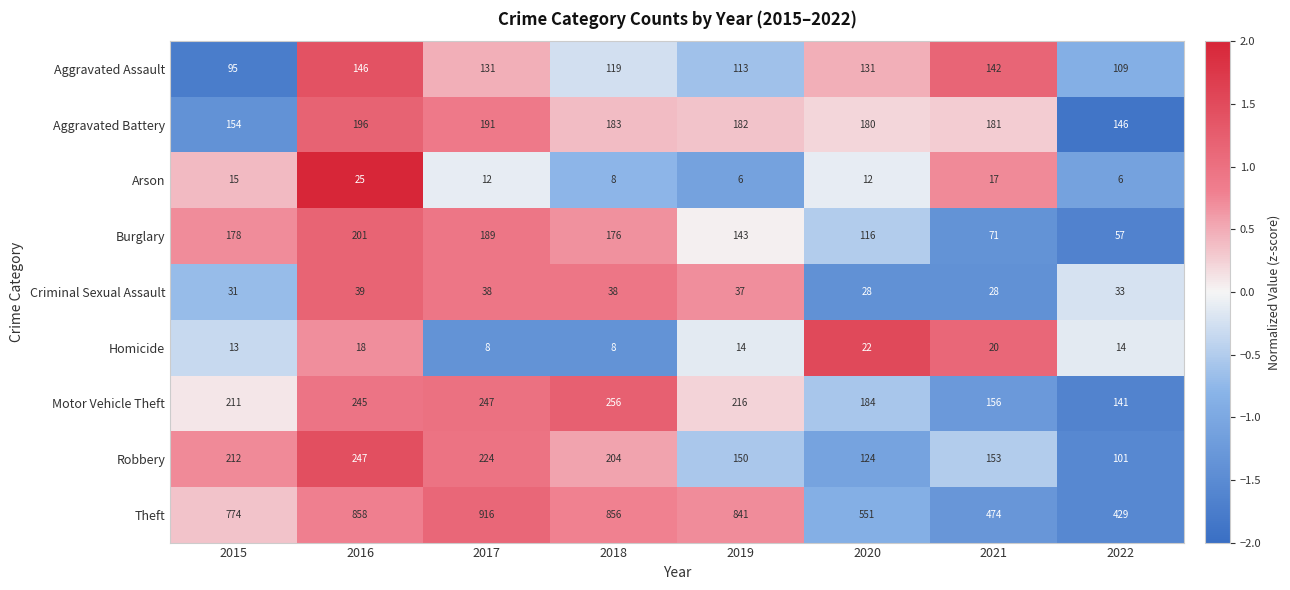

Is it true that Burglary equals 189 at 2017?

True